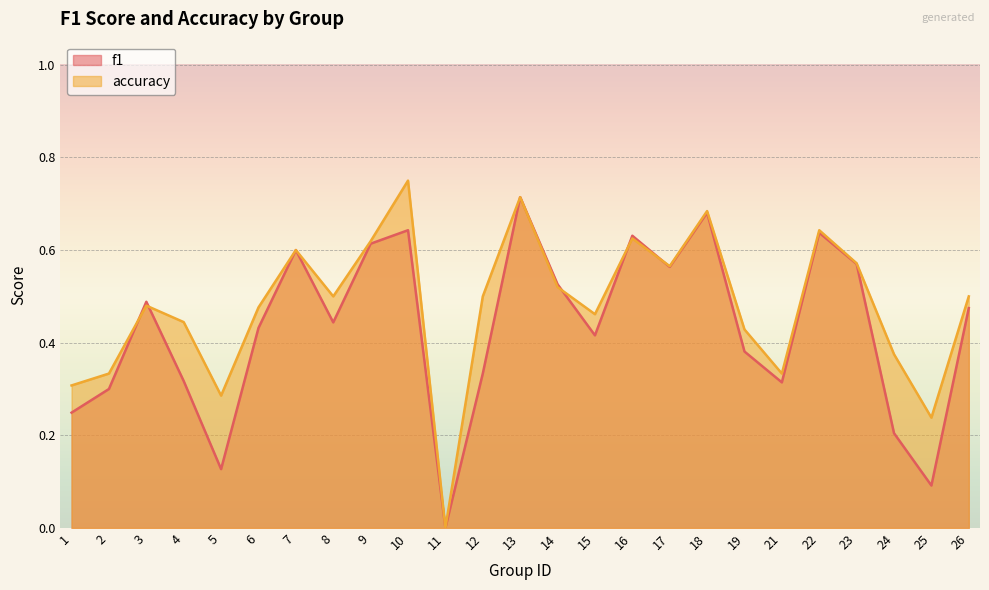

True or false: accuracy has a value of -0.3 at 11.

False